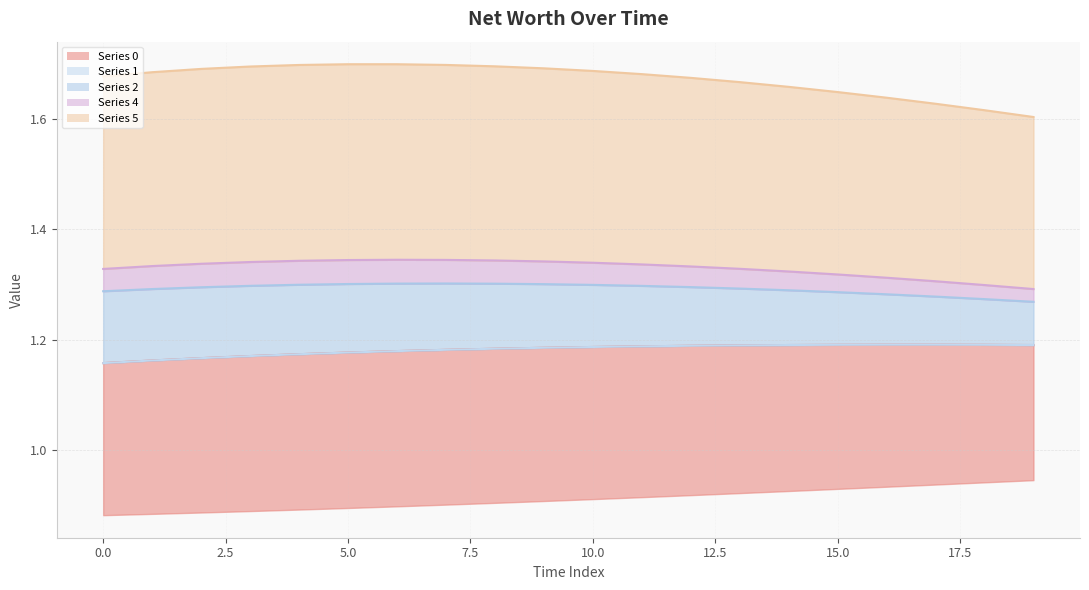

Which has a higher value, 13 or 0?

13